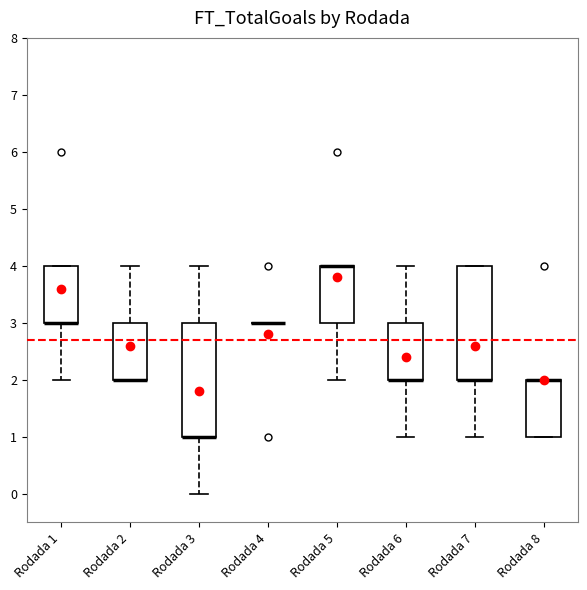

Reading left to right, read every box against the y-axis: the position of its median line, the range the box covers, and the ends of its whiskers. The values are not printed on the chart, so give them approximately, as read against the axis.

Rodada 1: median 3 (drawn on the box's lower edge), box 3 to 4, whiskers 2 to 4
Rodada 2: median 2 (drawn on the box's lower edge), box 2 to 3, whiskers 2 to 4
Rodada 3: median 1 (drawn on the box's lower edge), box 1 to 3, whiskers 0 to 4
Rodada 4: box collapsed to a line at 3, whiskers 3 to 3
Rodada 5: median 4 (drawn on the box's upper edge), box 3 to 4, whiskers 2 to 4
Rodada 6: median 2 (drawn on the box's lower edge), box 2 to 3, whiskers 1 to 4
Rodada 7: median 2 (drawn on the box's lower edge), box 2 to 4, whiskers 1 to 4
Rodada 8: median 2 (drawn on the box's upper edge), box 1 to 2, whiskers 1 to 2